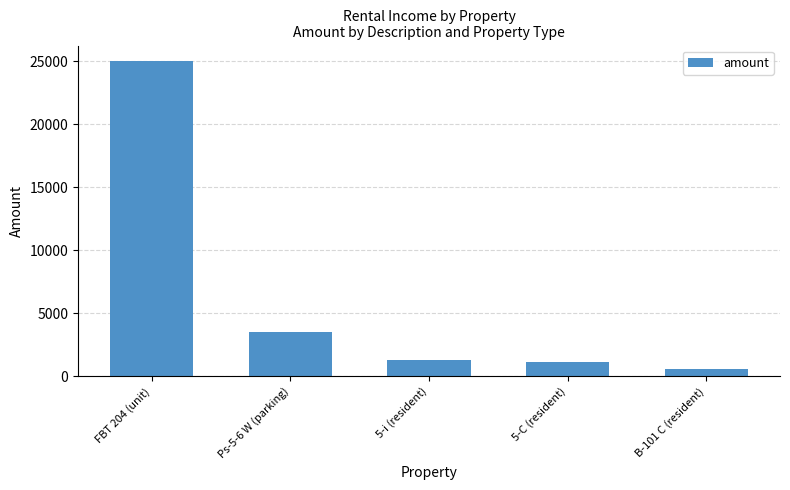

At which category does the chart reach its peak across all series?

FBT 204 (unit)